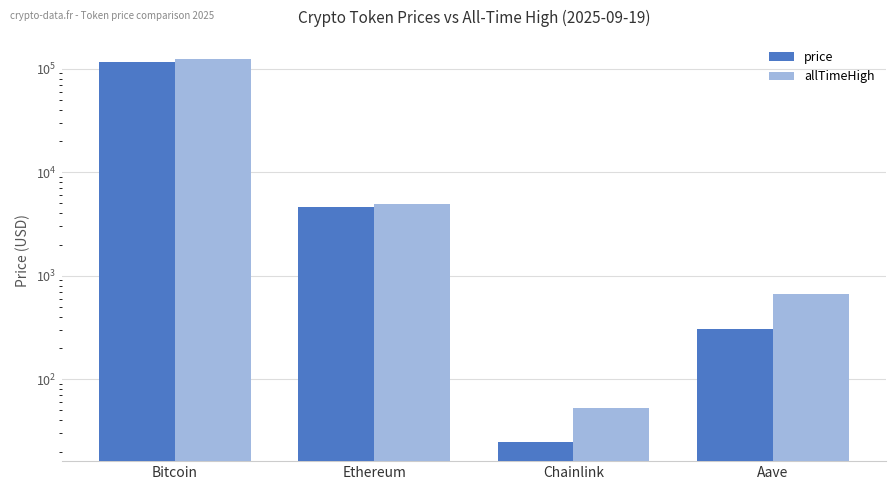

What is the sum of the price values at Bitcoin and Chainlink?

117222.7